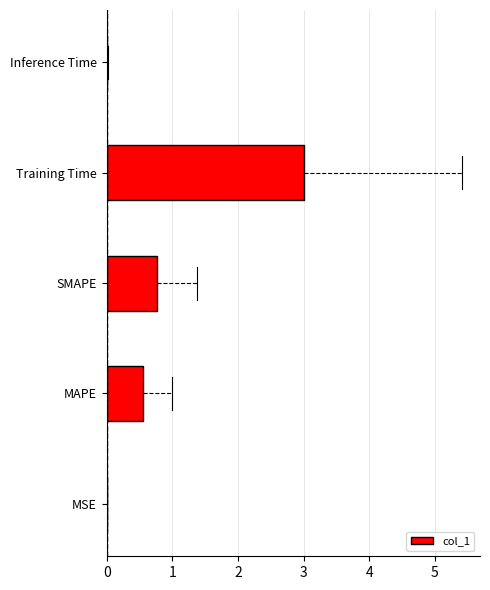

At which category does the chart reach its peak across all series?

Training Time